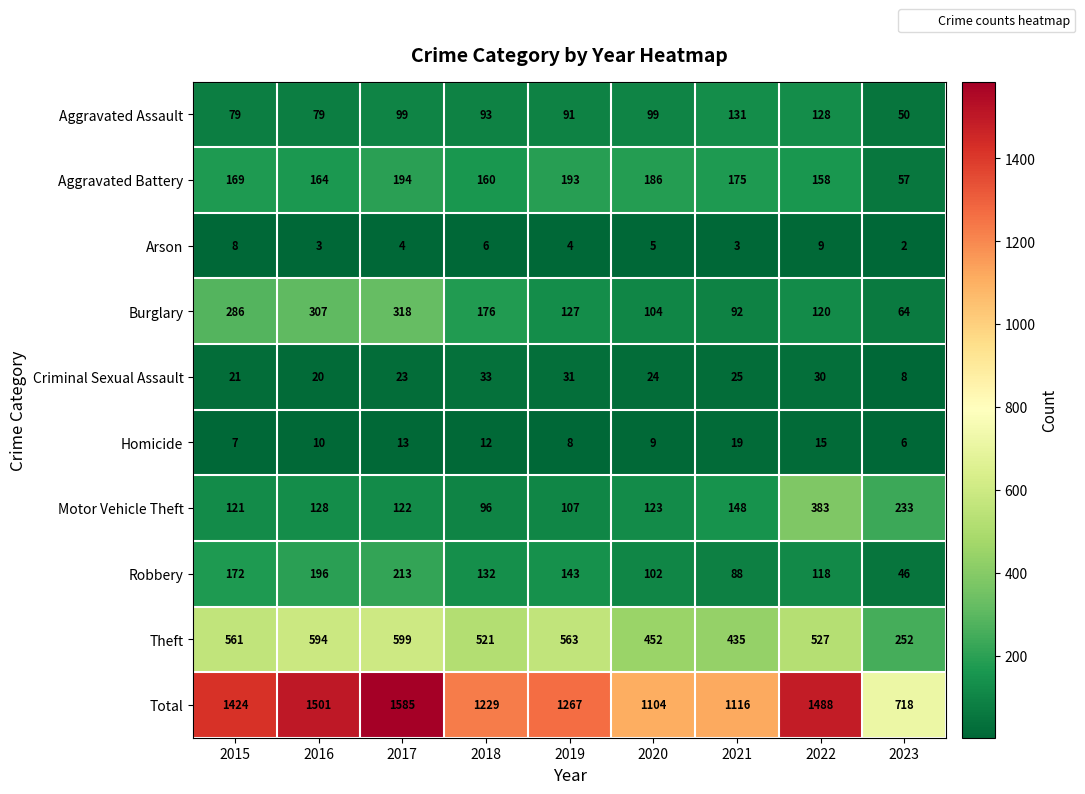

The Aggravated Assault series shows 140 at 2016. True or false?

False